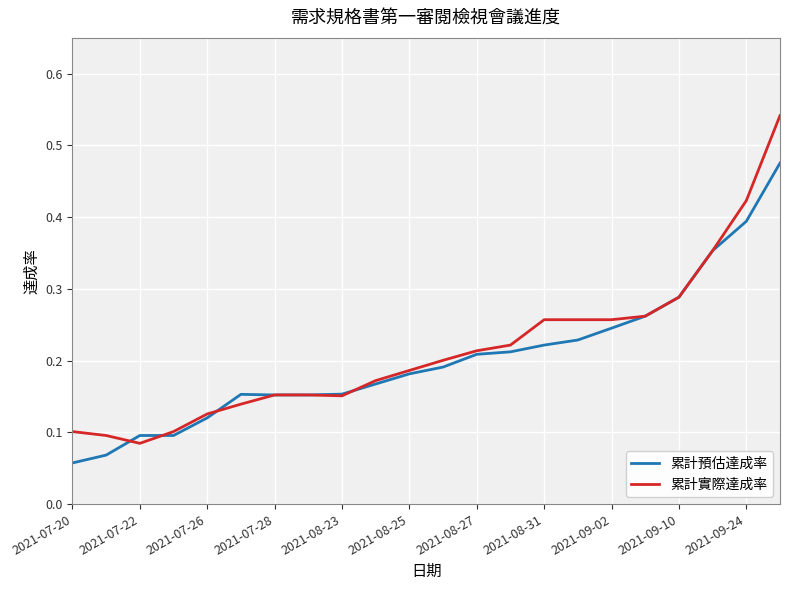

Rank the series by their maximum value, from highest to lowest.

累計實際達成率, 累計預估達成率